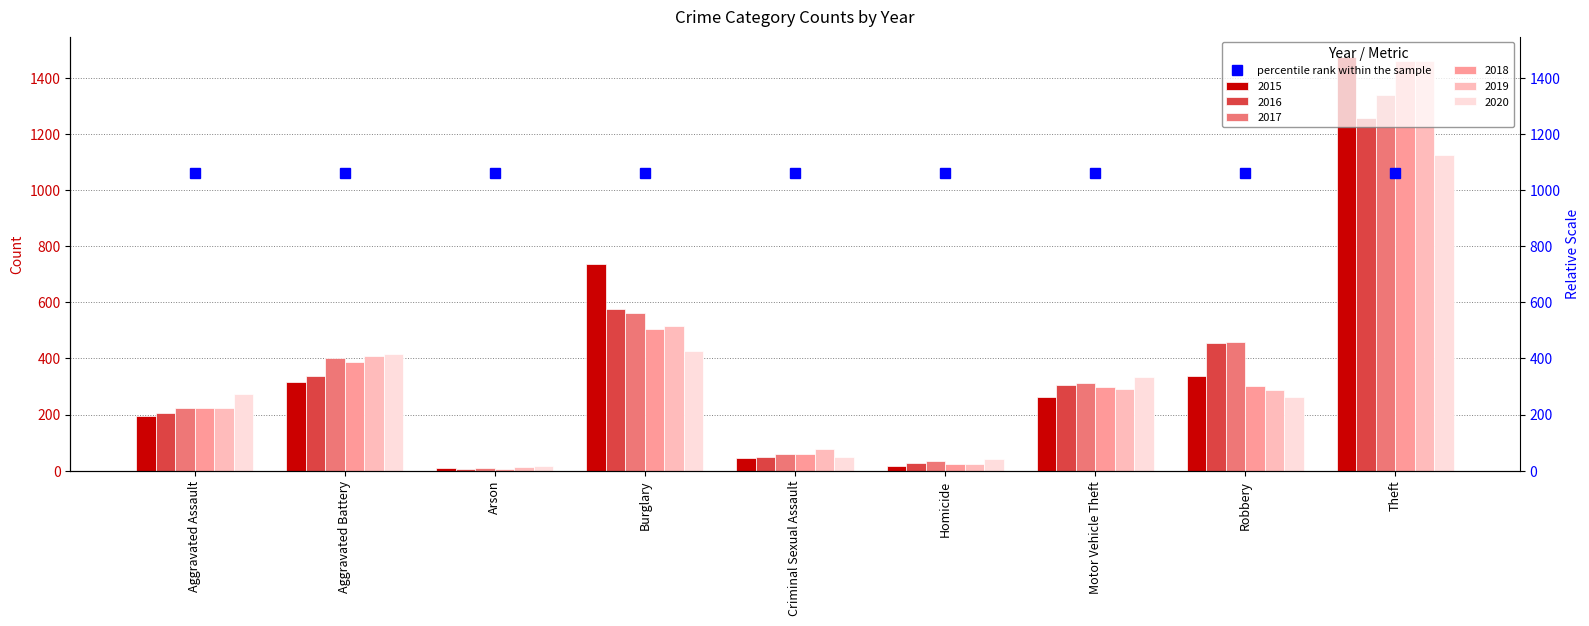

What is the label of the 1st bar from the left?

Aggravated Assault